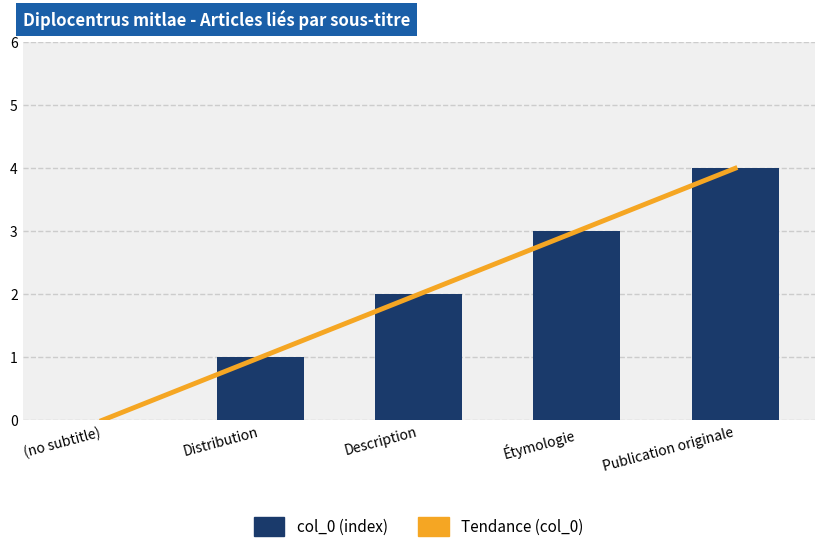

Reading left to right, transcribe all the data shown in this chart.

Tendance (col_0): 0	1	2	3	4
col_0 (index): 0	1	2	3	4